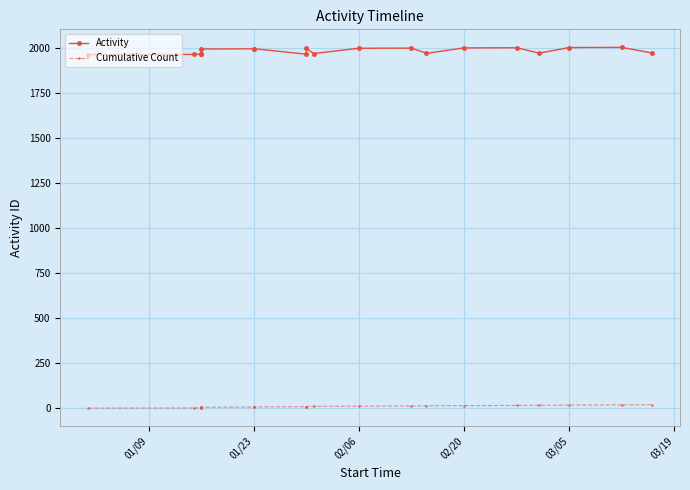

Count the number of categories in the chart.

20